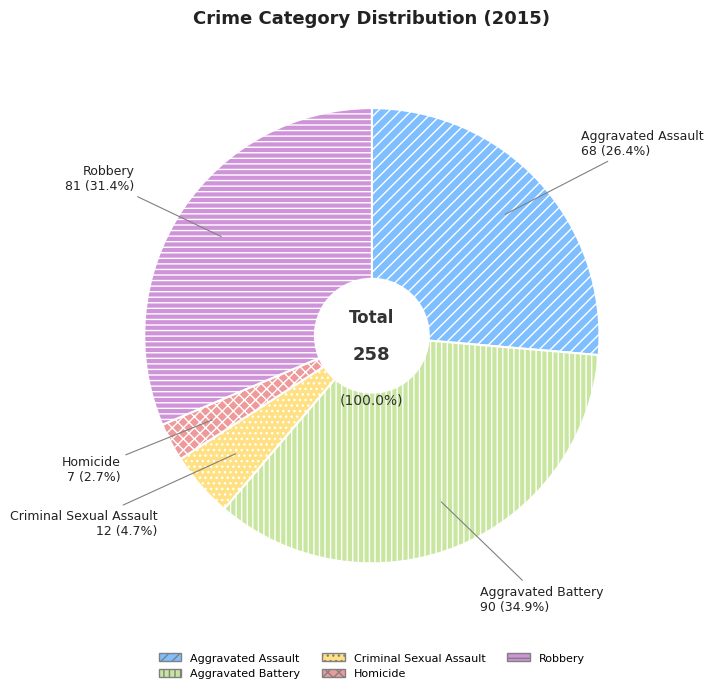

To the nearest percent, what is the difference between the largest and smallest slice percentages?

32%